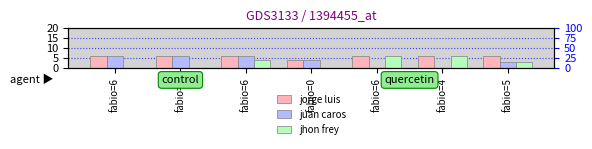

How many groups of bars are there?

7